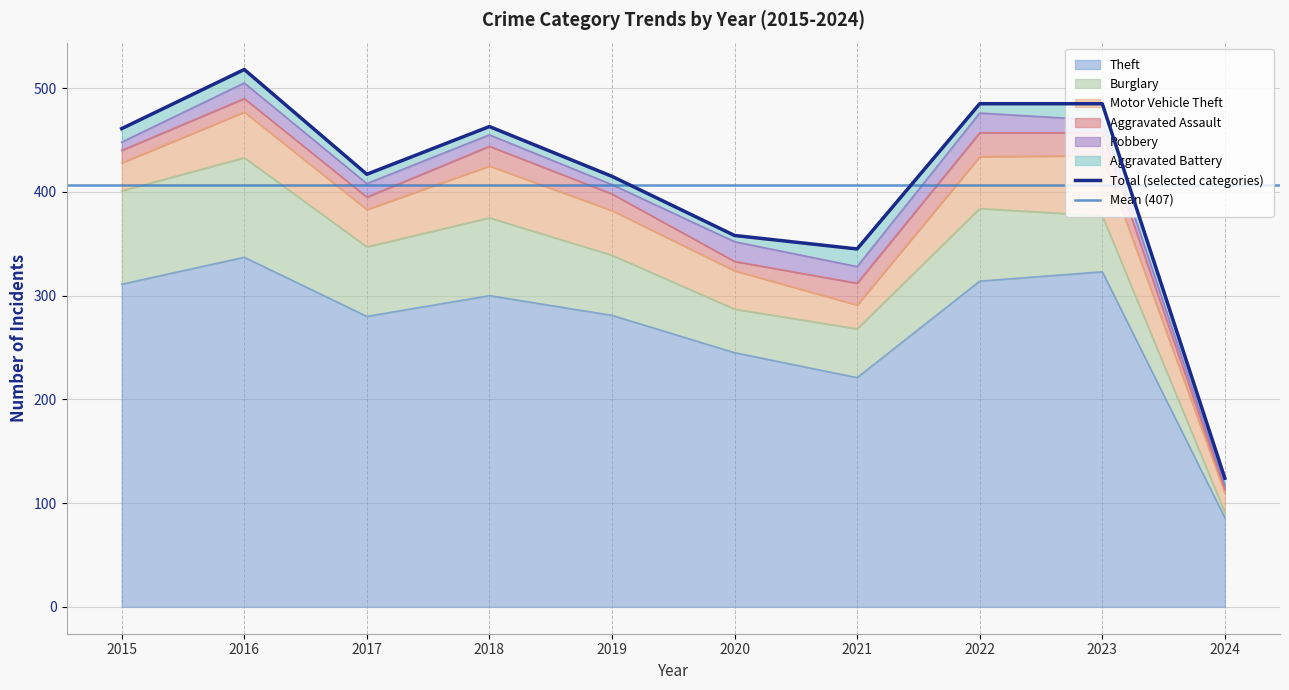

What is the approximate value of Burglary at 2018, to the nearest 5?

75